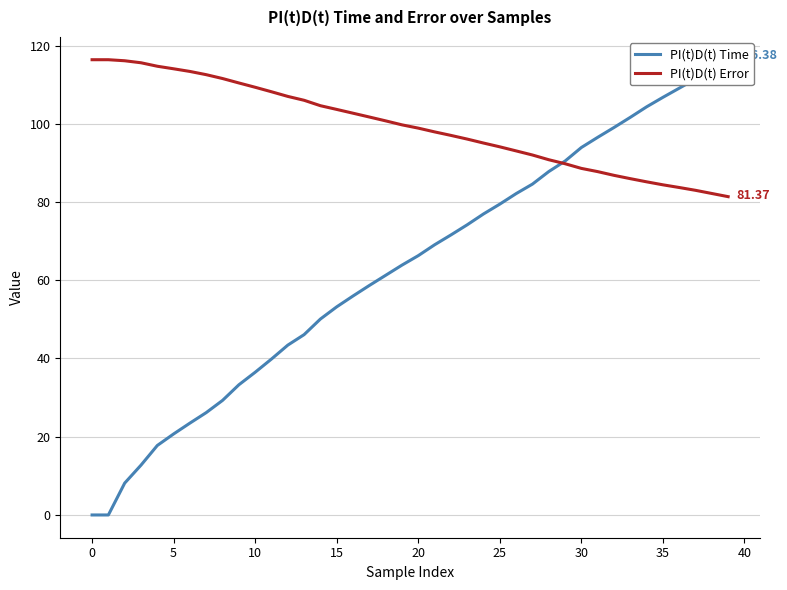

Rank the series by their average value, from lowest to highest.

PI(t)D(t) Time, PI(t)D(t) Error